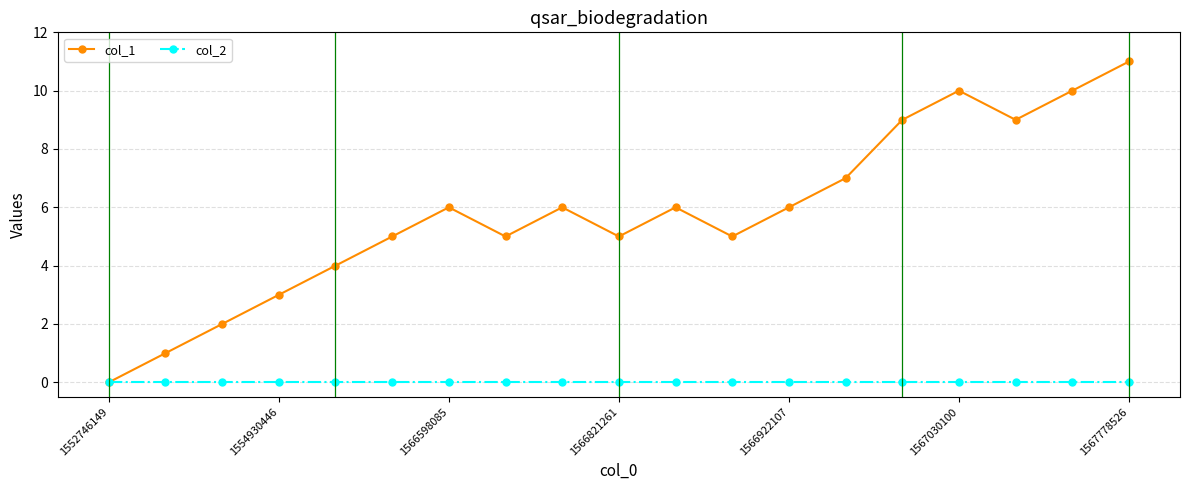

True or false: col_1 has more than 2 points higher than both neighbors.

True